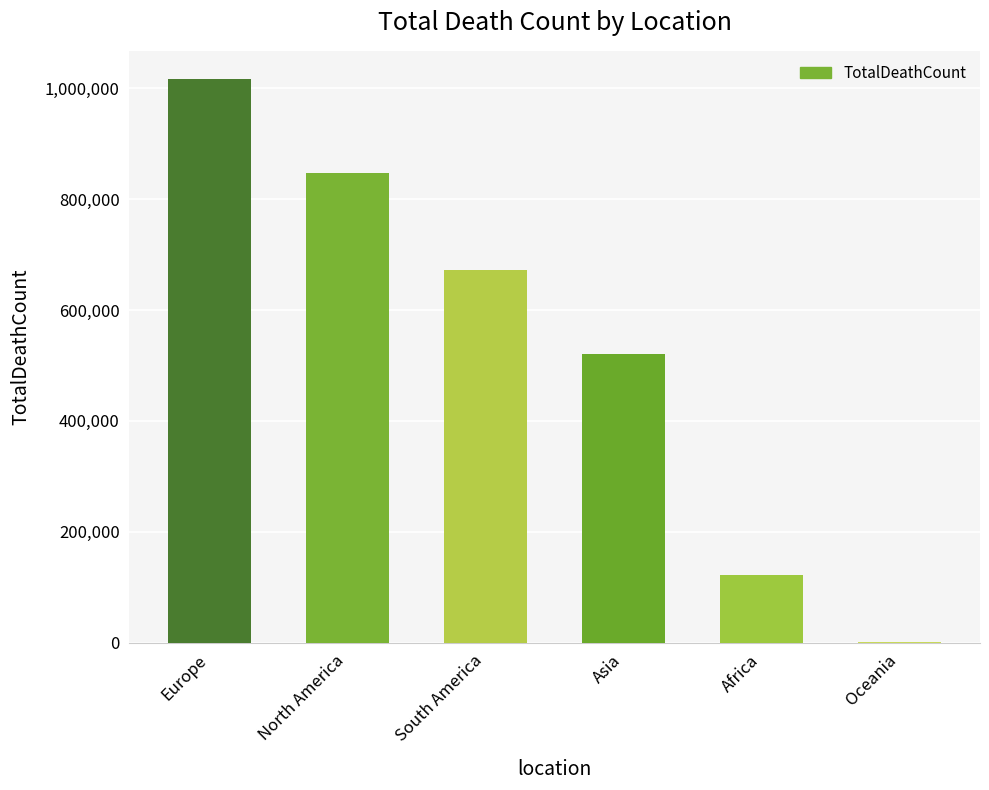

What is the change in value from Europe to North America?

-168808